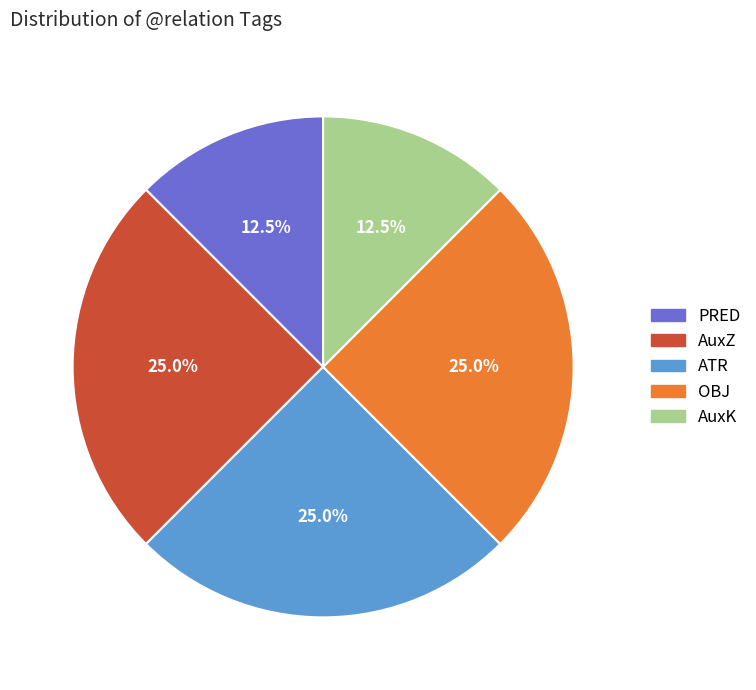

Does ATR represent more than half of the total?

No